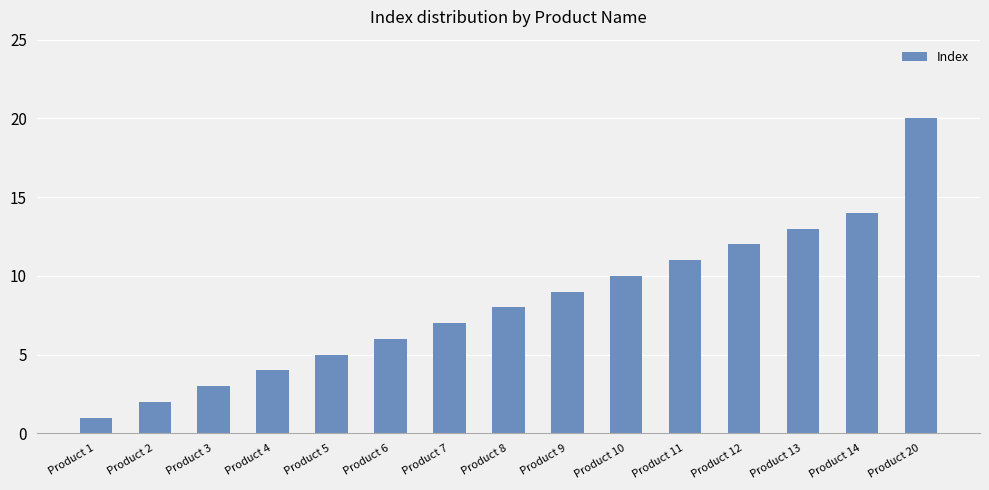

Approximately how many times larger is the value at Product 3 compared to Product 6?

0.5